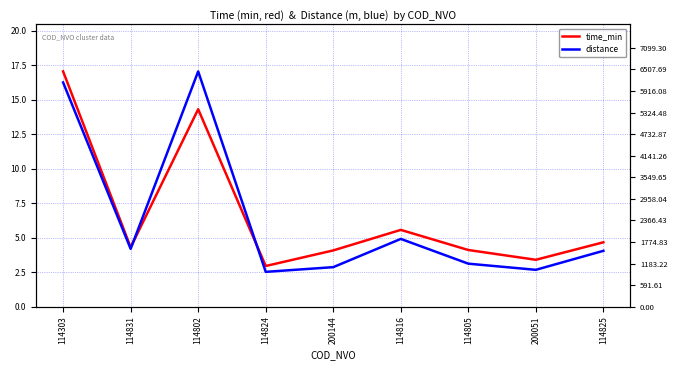

Where is the first local maximum for time_min?

114802